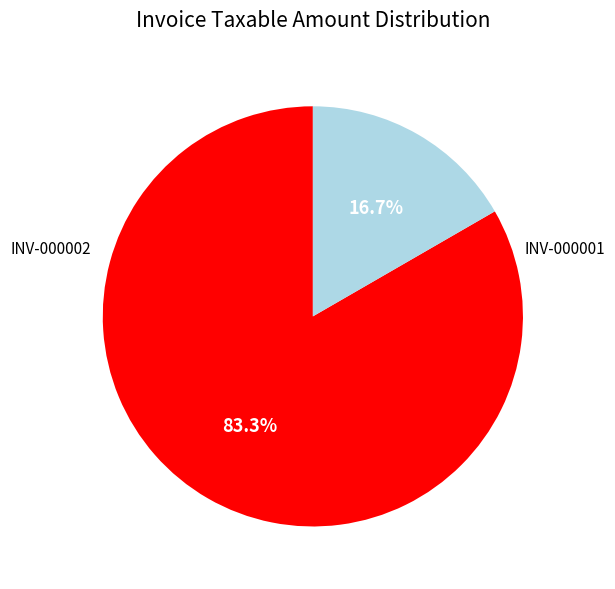

Which slice represents more than half of the pie?

INV-000001